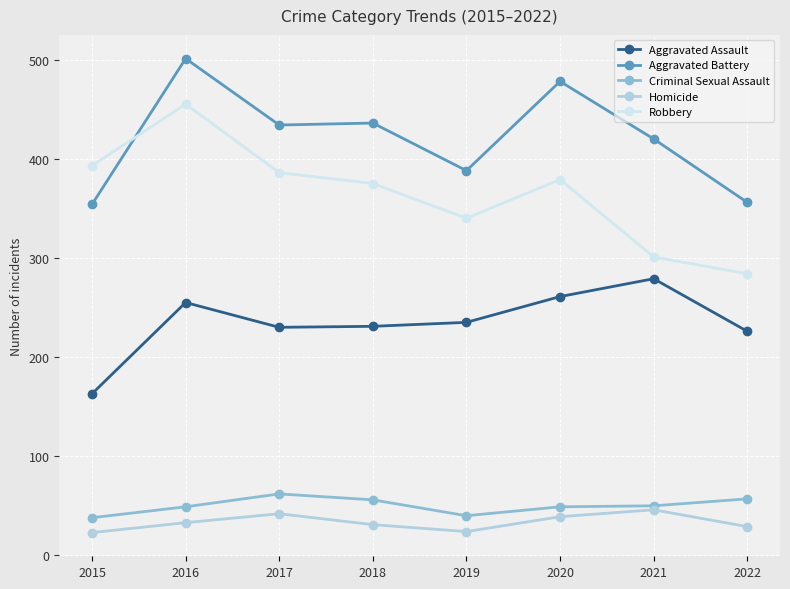

What is the sum of the Aggravated Battery values at 2022 and 2016?

857